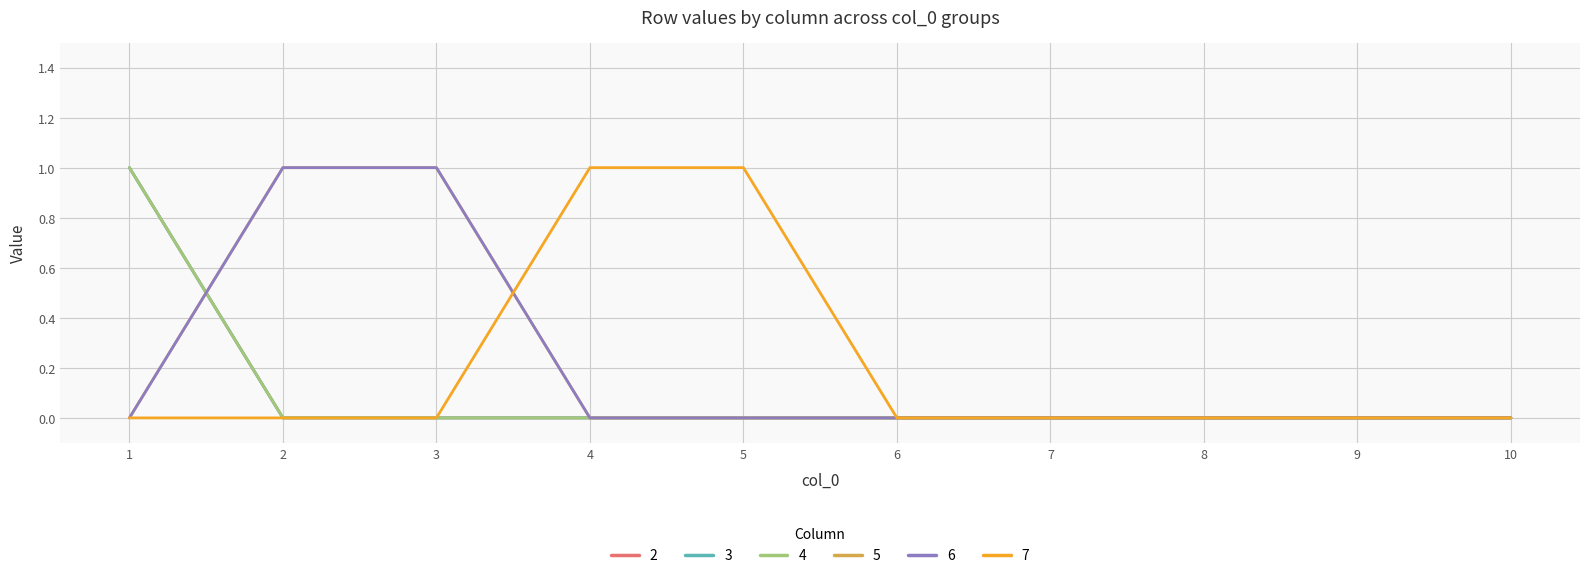

Is this an area chart (filled region under the line)?

No